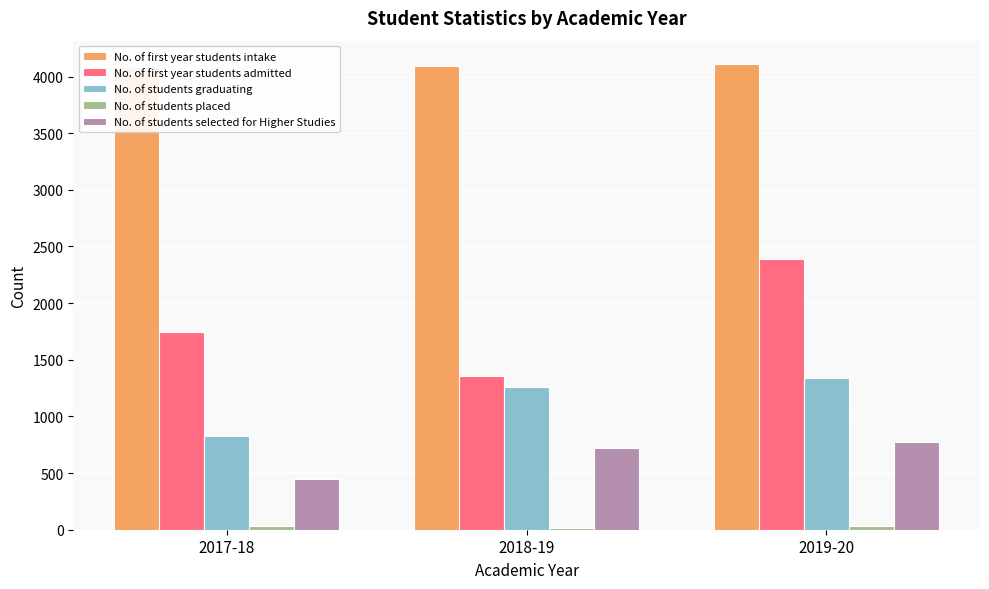

What is the difference between the maximum and minimum values in the No. of students placed series?

19